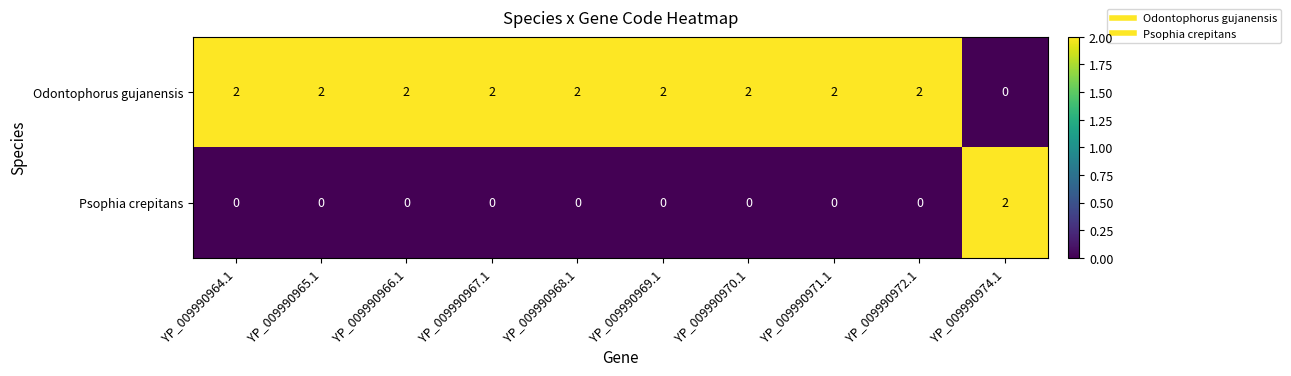

Is the value of Psophia crepitans at YP_009990969.1 greater than the value of Odontophorus gujanensis at YP_009990965.1?

No